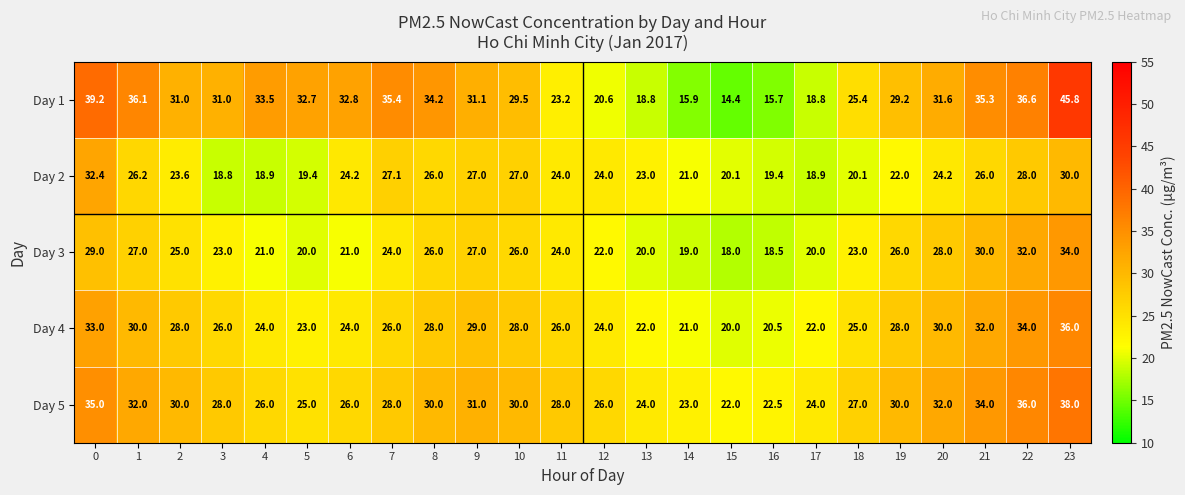

What is the difference between the highest and lowest values at 2?

7.4